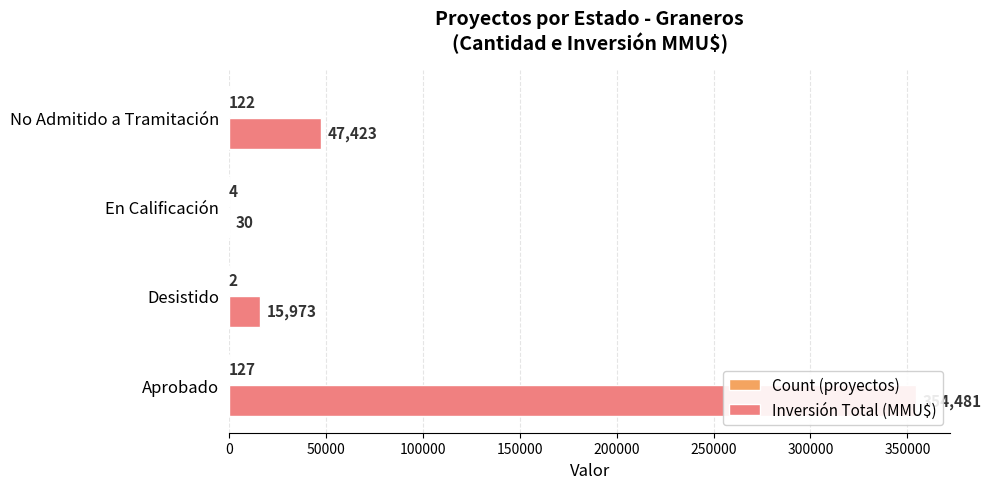

Is the value of Count (proyectos) at Aprobado greater than the value of Inversión Total (MMU$) at En Calificación?

Yes